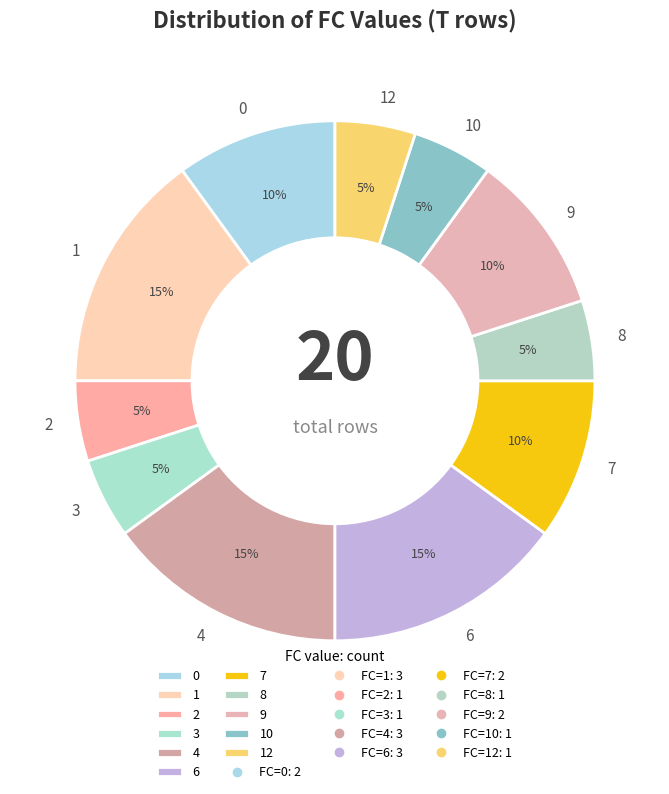

To the nearest percent, what is the difference between the largest and smallest slice percentages?

10%